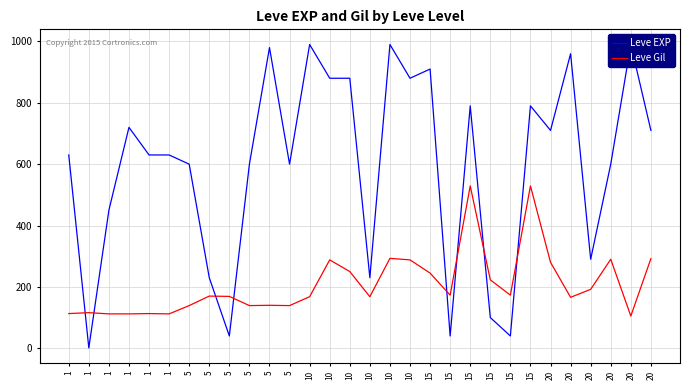

Between 5 and 20, which series saw the biggest shift?

Leve EXP